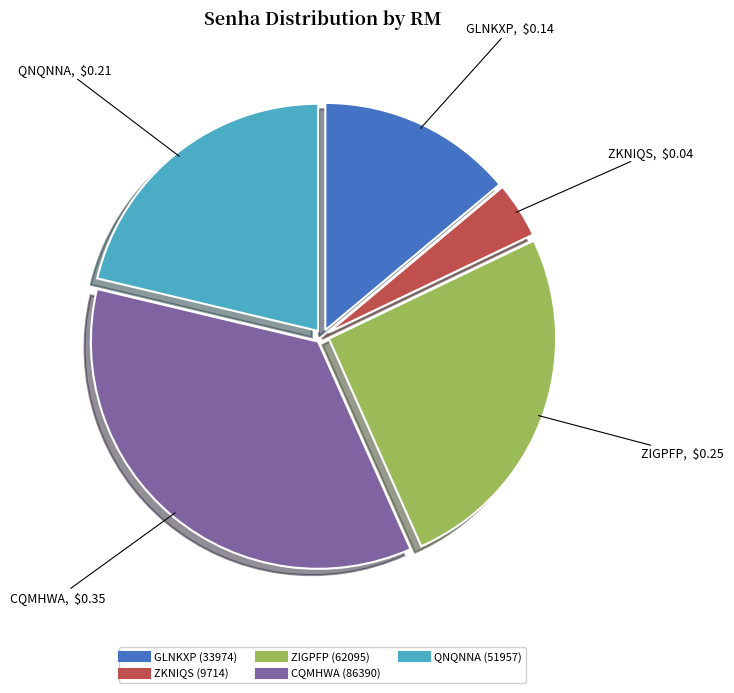

Count the number of slices in the pie.

5